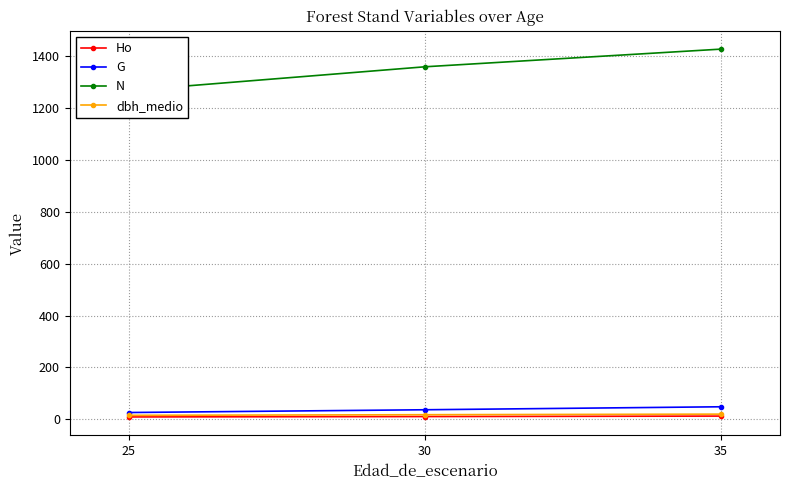

At 25, list the series in order from smallest to largest.

Ho, dbh_medio, G, N